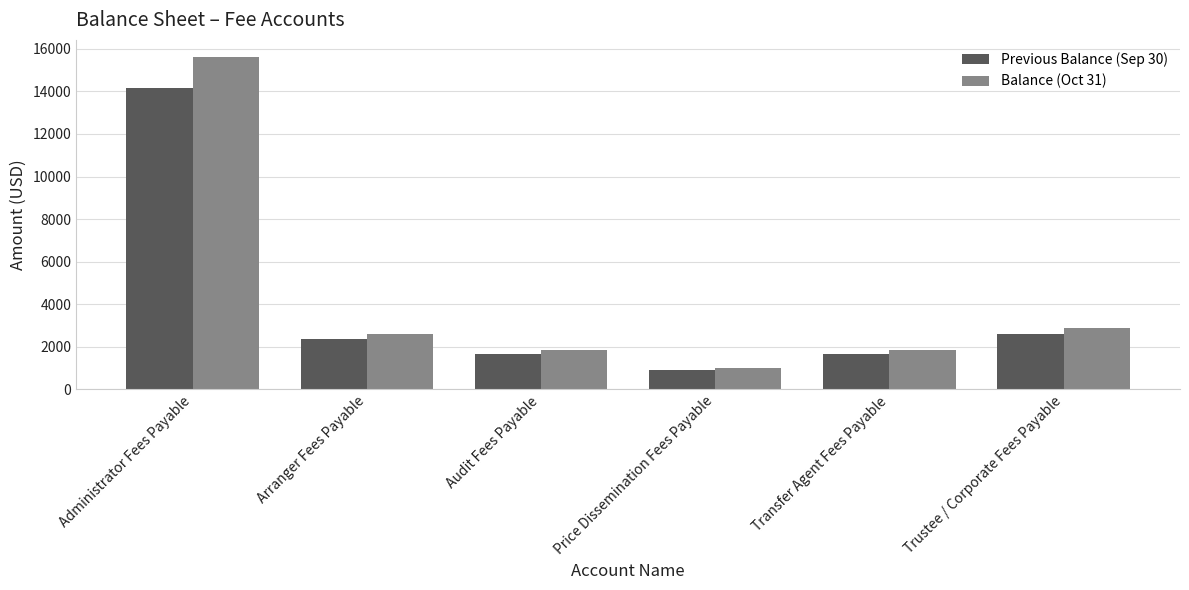

What is the label of the 1st bar from the left?

Administrator Fees Payable